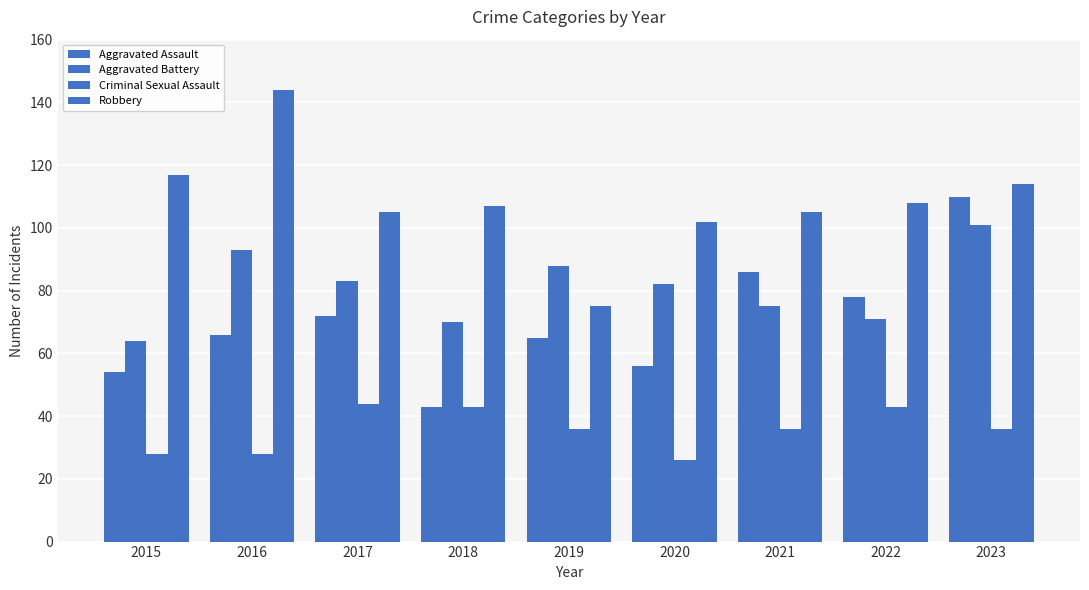

How many bars are there in total?

36